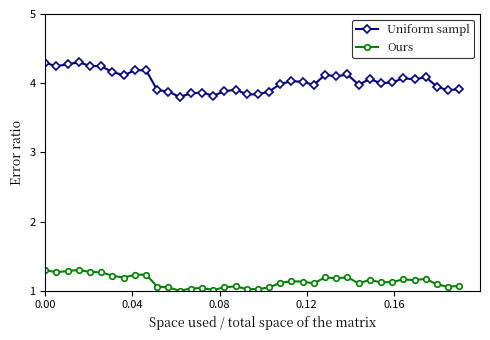

What is the difference between the second highest and minimum values in the Ours series?

0.3